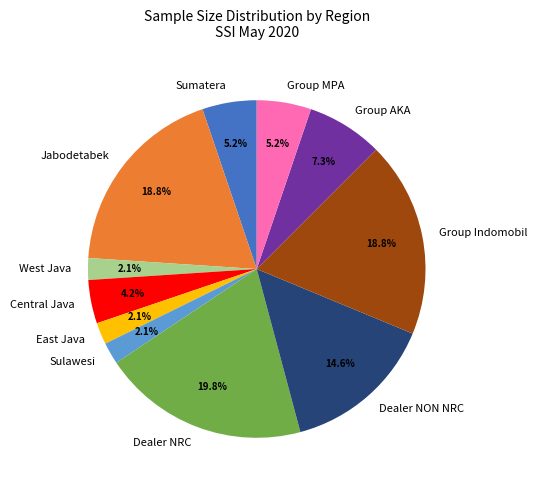

Is there a majority slice in this chart?

No